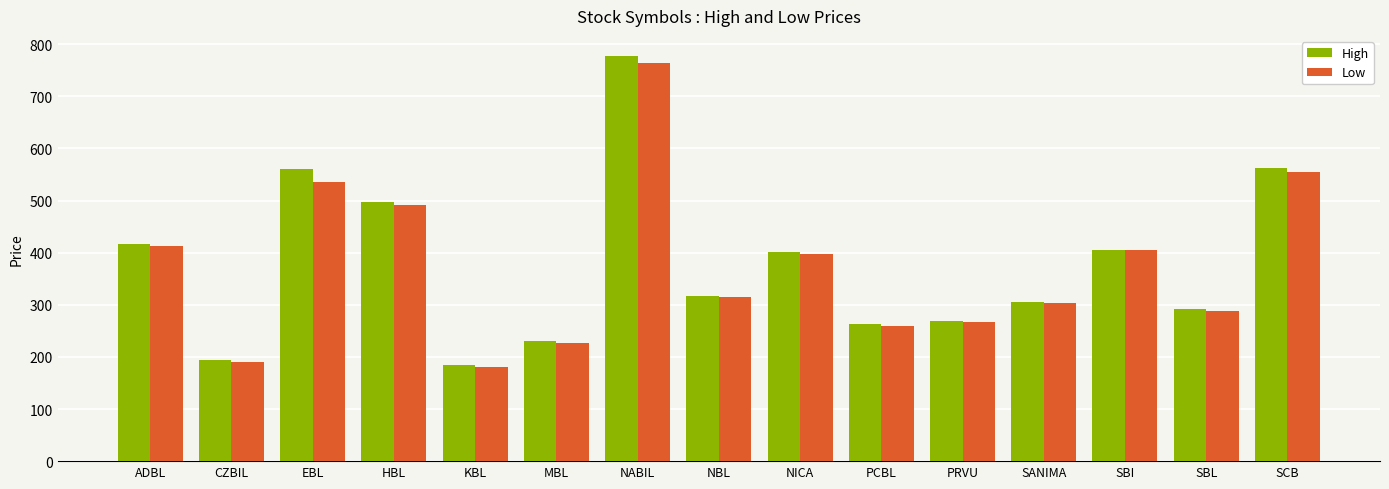

What is the value of the Low bar at the 12th from the left?

304